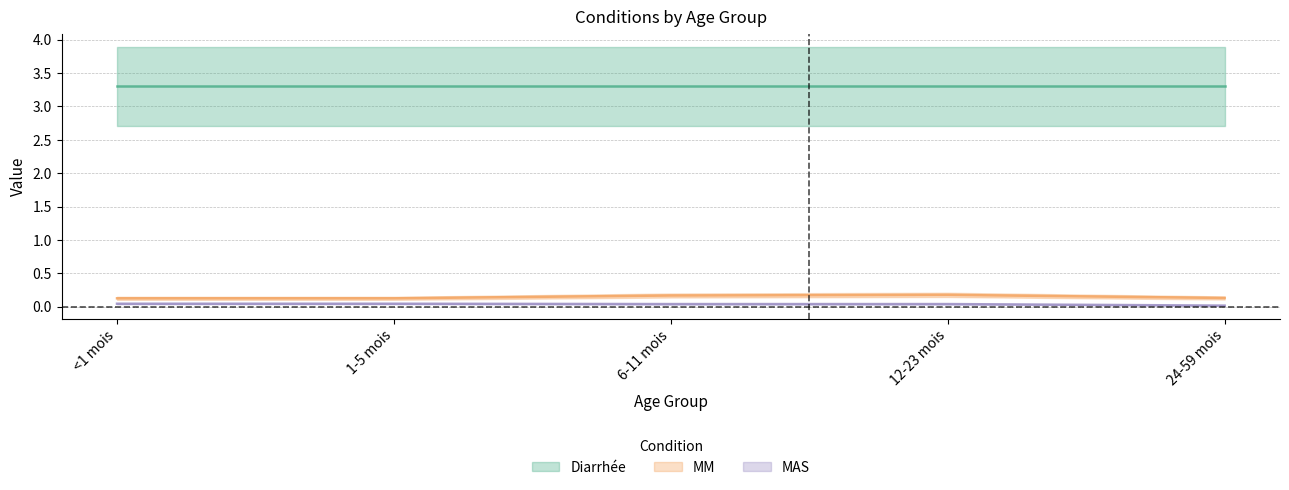

Is the value of MM at <1 mois greater than the value of MAS at 6-11 mois?

Yes